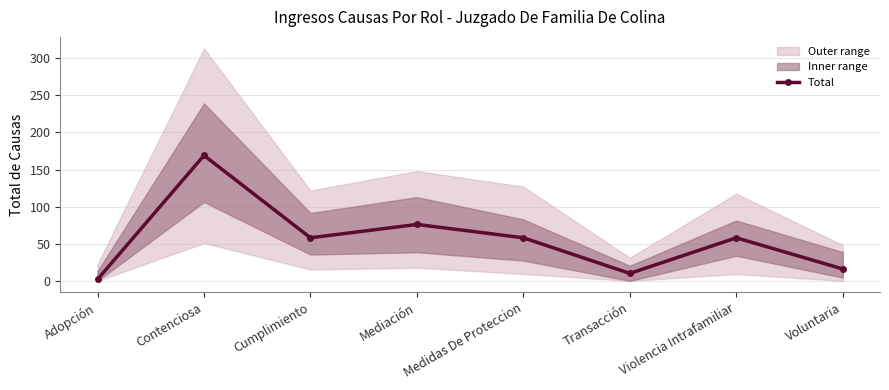

How many points are higher than both their immediate neighbors (excluding endpoints)?

3